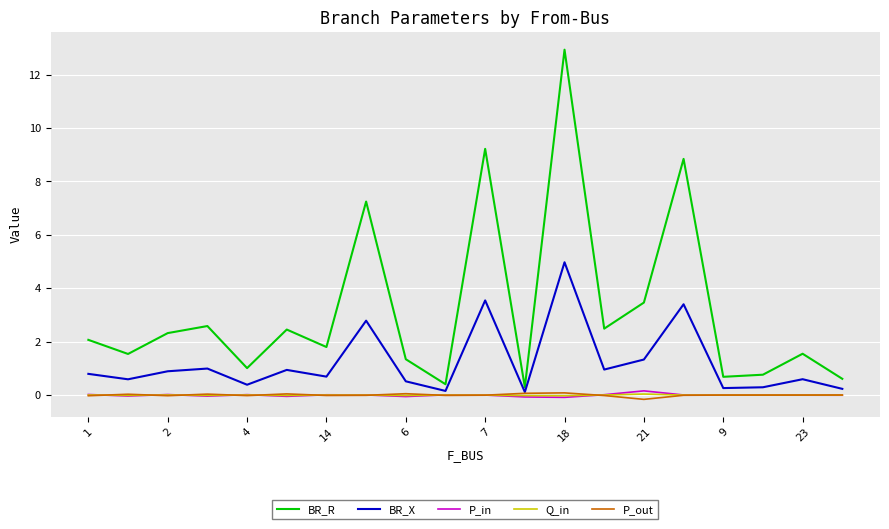

True or false: Q_in and BR_R cross at least once.

False